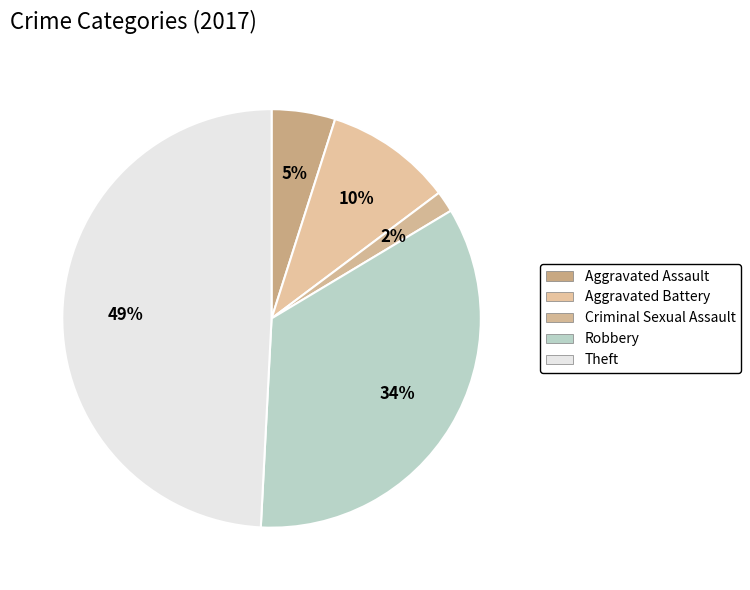

What percentage is the Aggravated Assault slice, to the nearest percent?

5%